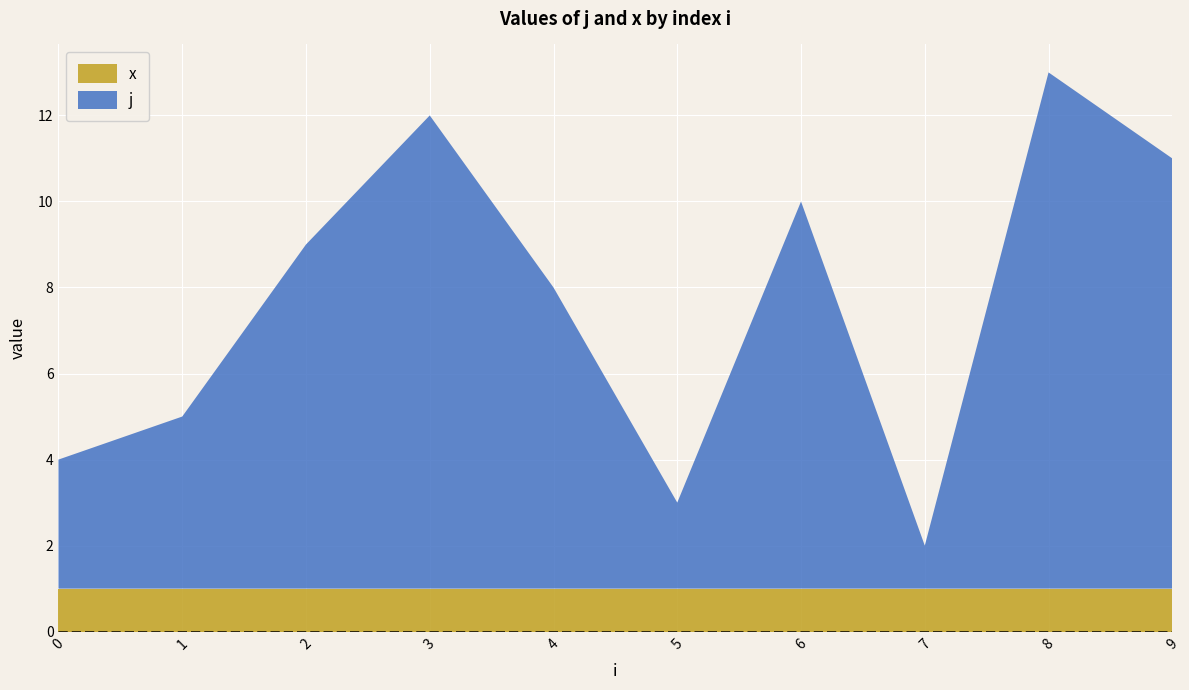

Reading left to right, transcribe all the data shown in this chart.

j: 0=3	1=4	2=8	3=11	4=7	5=2	6=9	7=1	8=12	9=10
x: 0=1	1=1	2=1	3=1	4=1	5=1	6=1	7=1	8=1	9=1